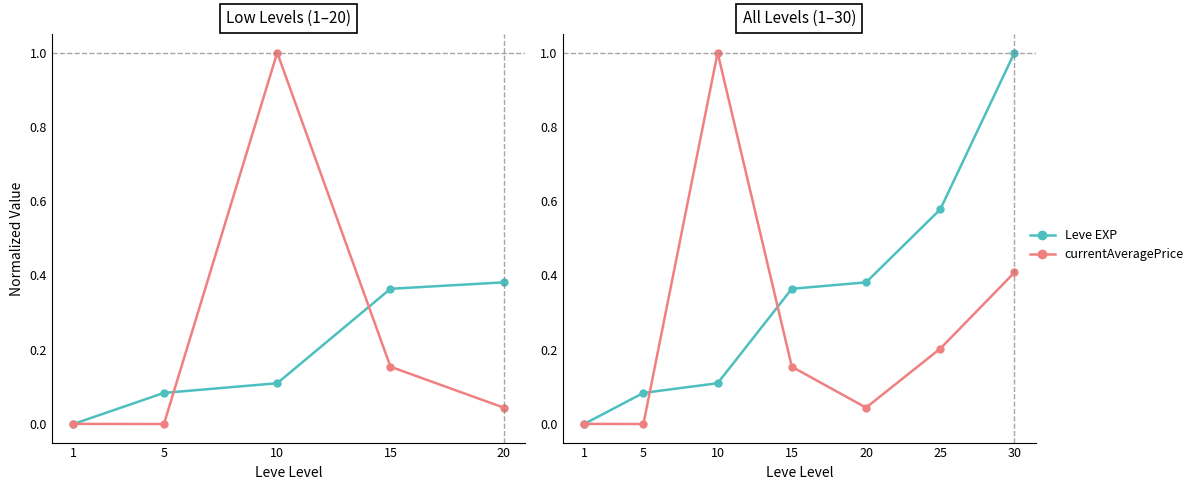

Rank the series by their average value, from highest to lowest.

Leve EXP, currentAveragePrice